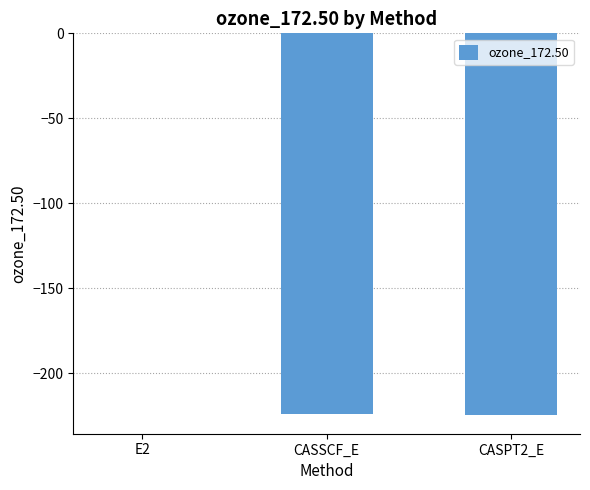

Which has a higher value, E2 or CASPT2_E?

E2